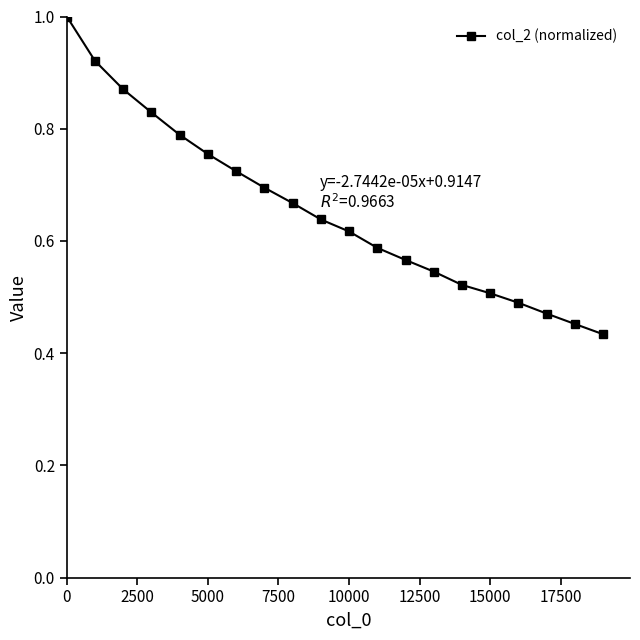

What is the value of the 1st point from the left?

1.0